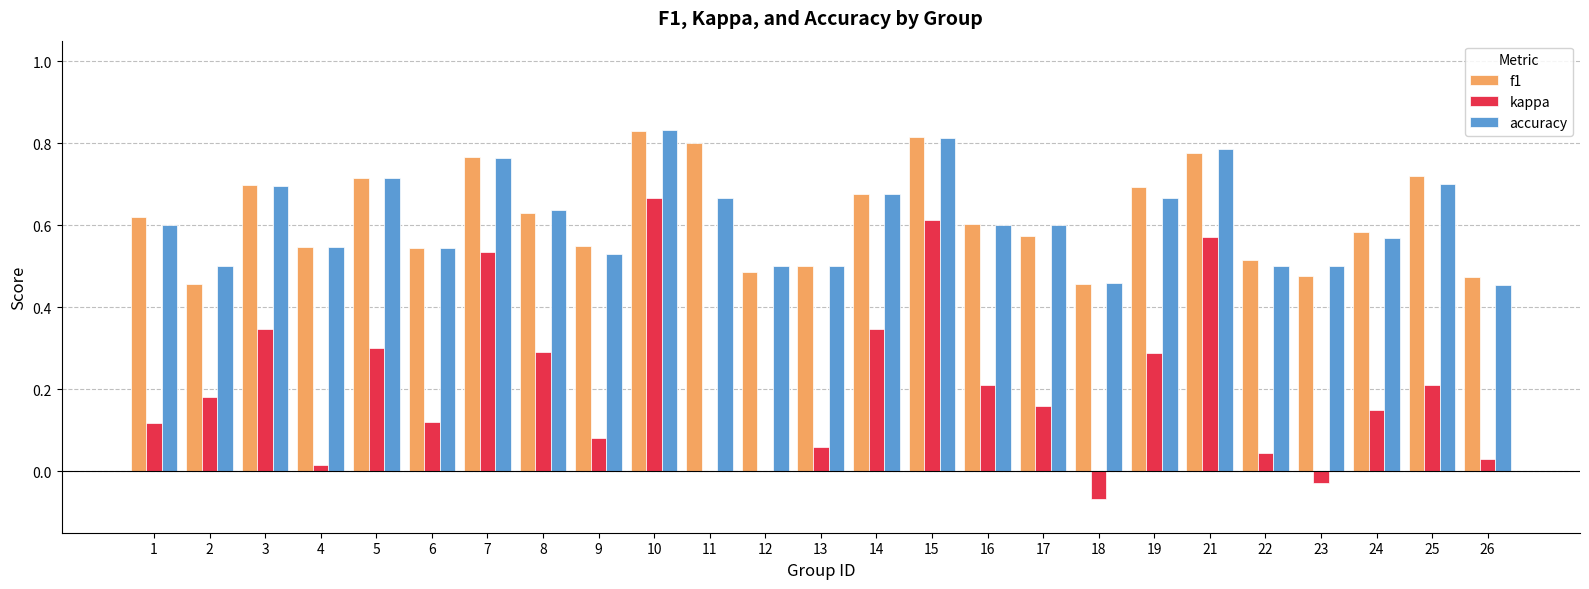

What is the sum of all accuracy values?

15.4